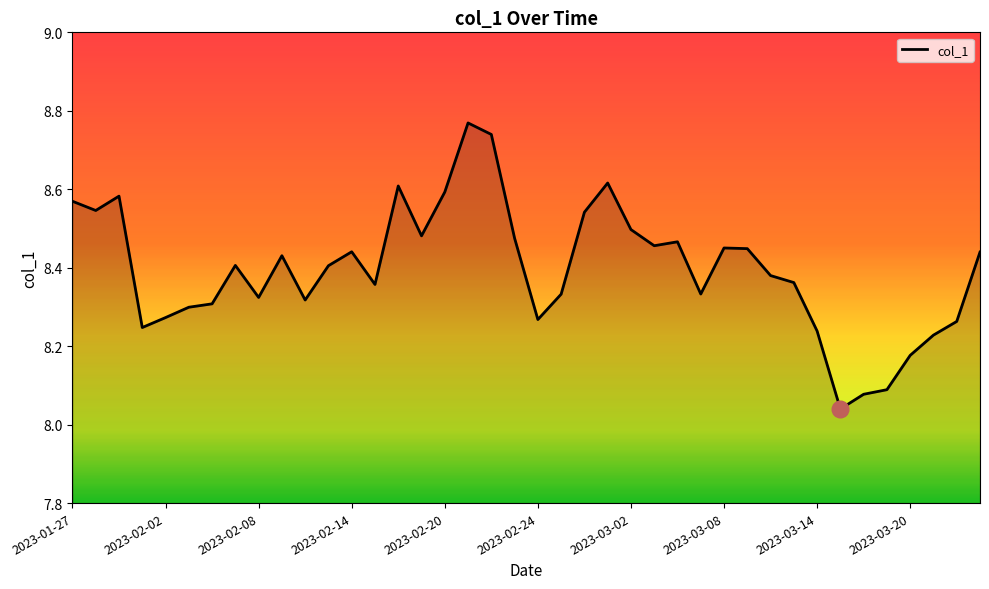

What is the difference between the maximum and minimum values?

0.7